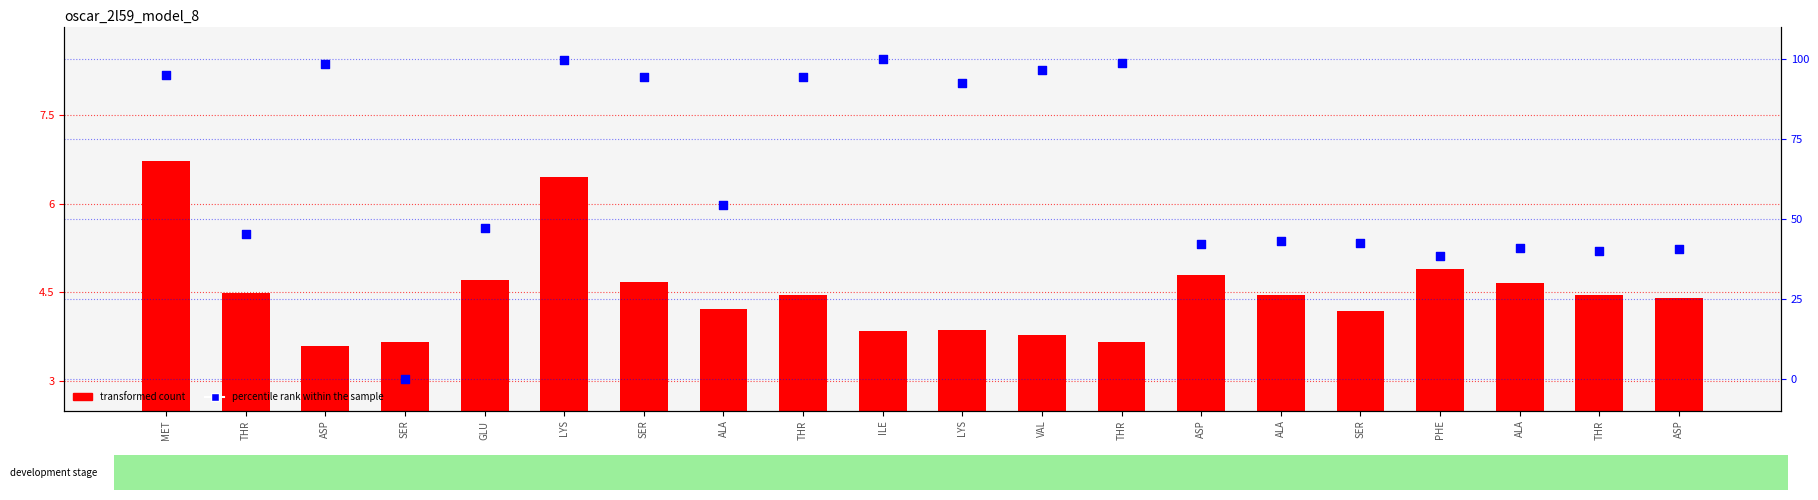

Which series reaches the maximum Y coordinate?

percentile rank within the sample